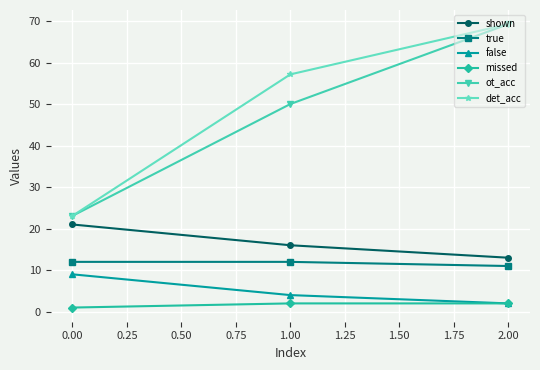

What is the label of the 1st point from the right?

2.00